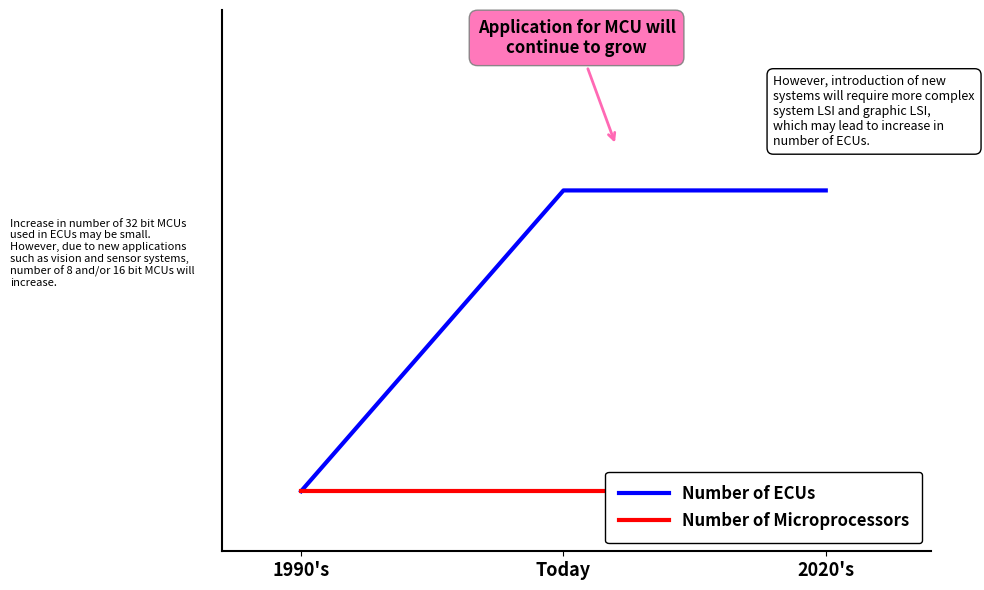

Rank the series at Today from highest to lowest value.

Number of ECUs, Number of Microprocessors